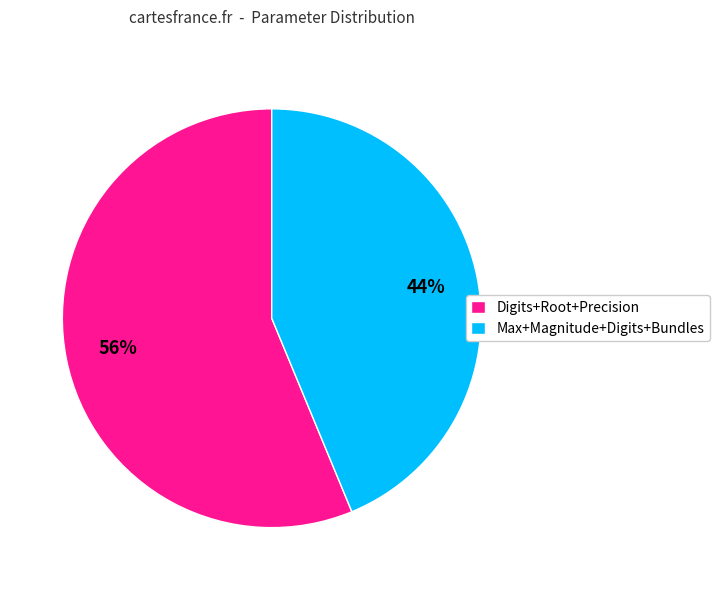

Which category has the smallest portion of the pie?

Max+Magnitude+Digits+Bundles